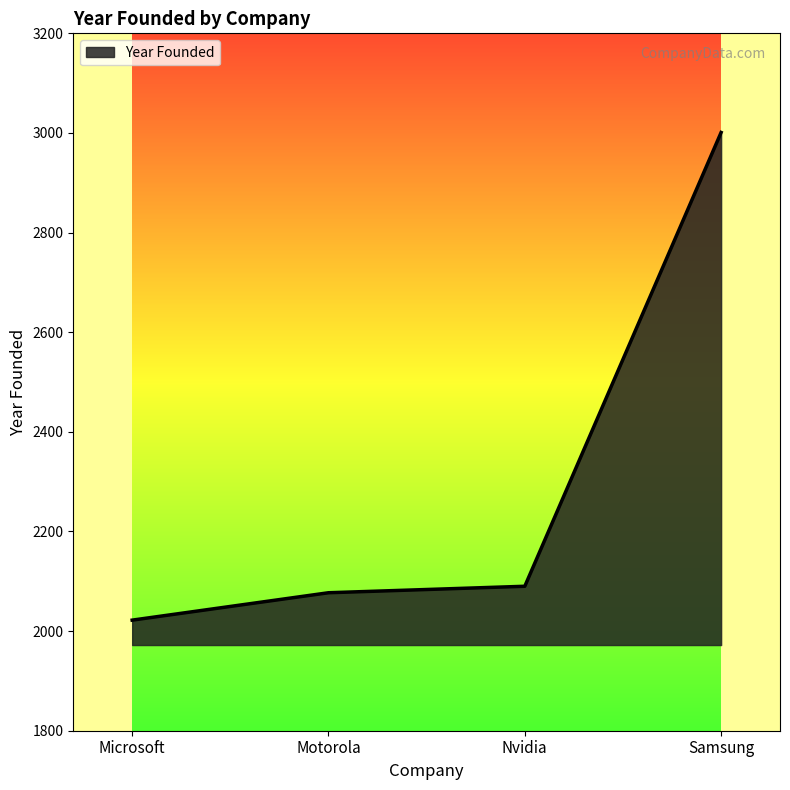

Reading right to left, list all the values displayed in this chart.

3001	2090	2077	2022